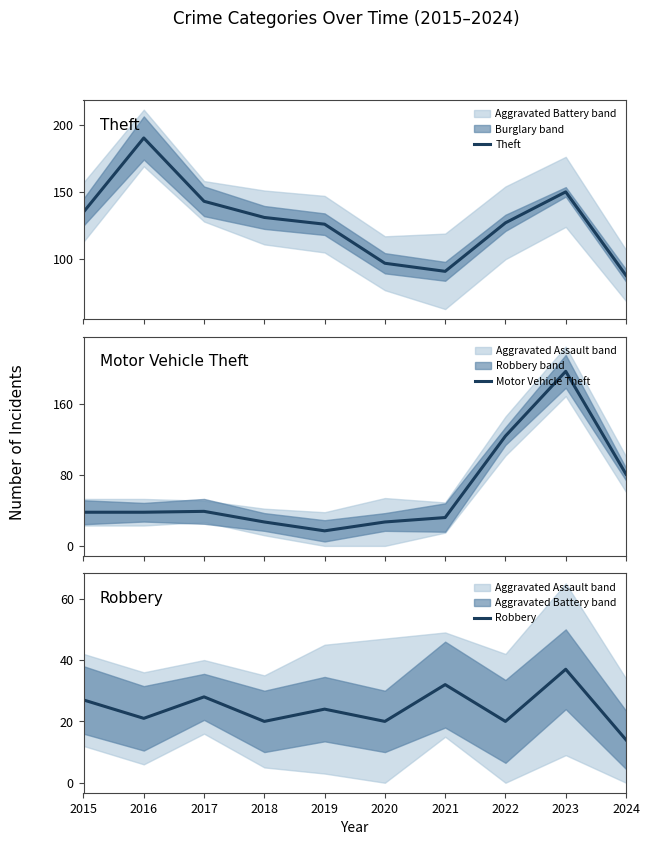

Is it true that Motor Vehicle Theft equals 27 at 2020?

True